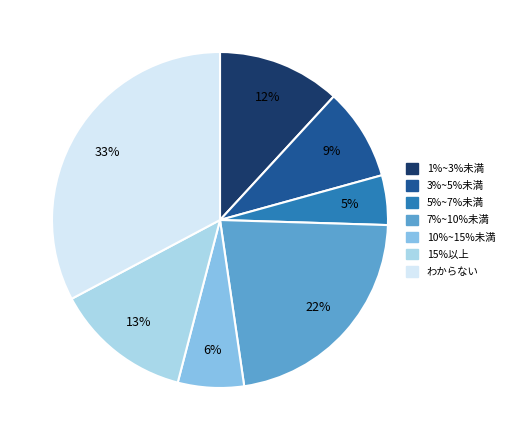

To the nearest percent, what is the difference between the largest and smallest slice percentages?

28%